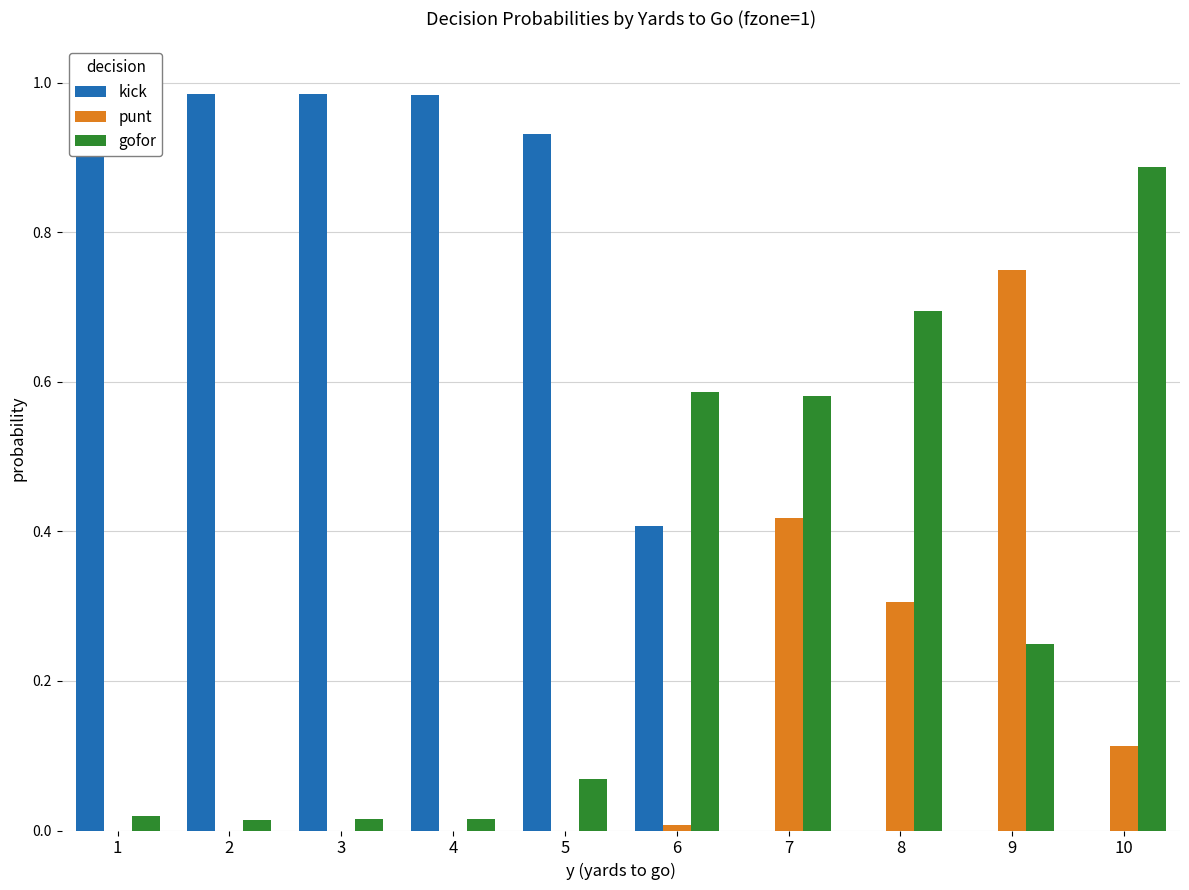

How many groups of bars are there?

10